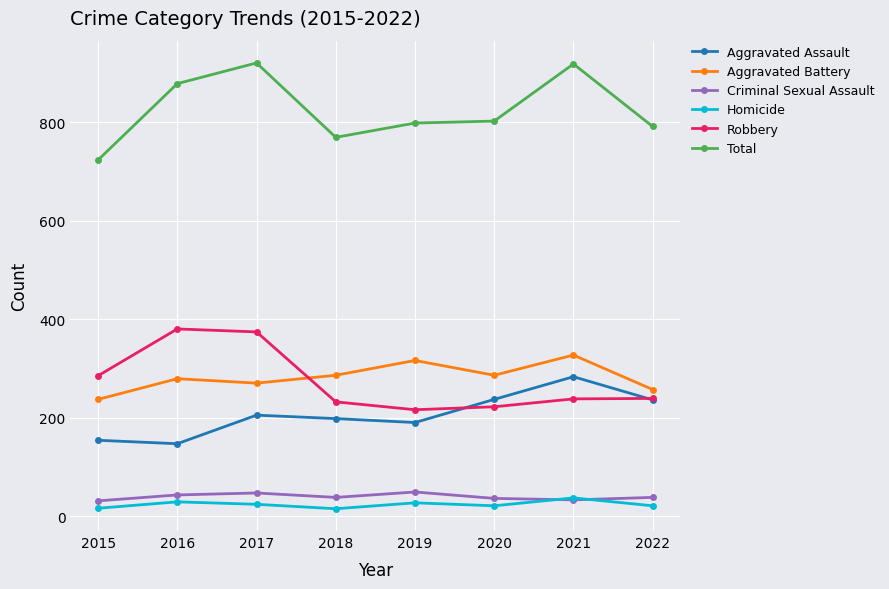

Which category has the lowest value in the Total series?

2015